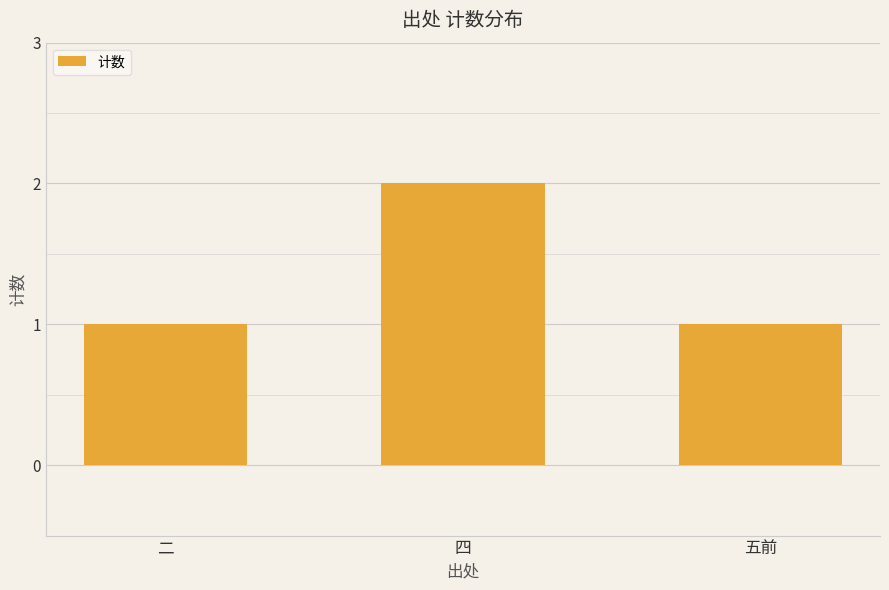

What is the difference between the values at 五前 and 四?

1